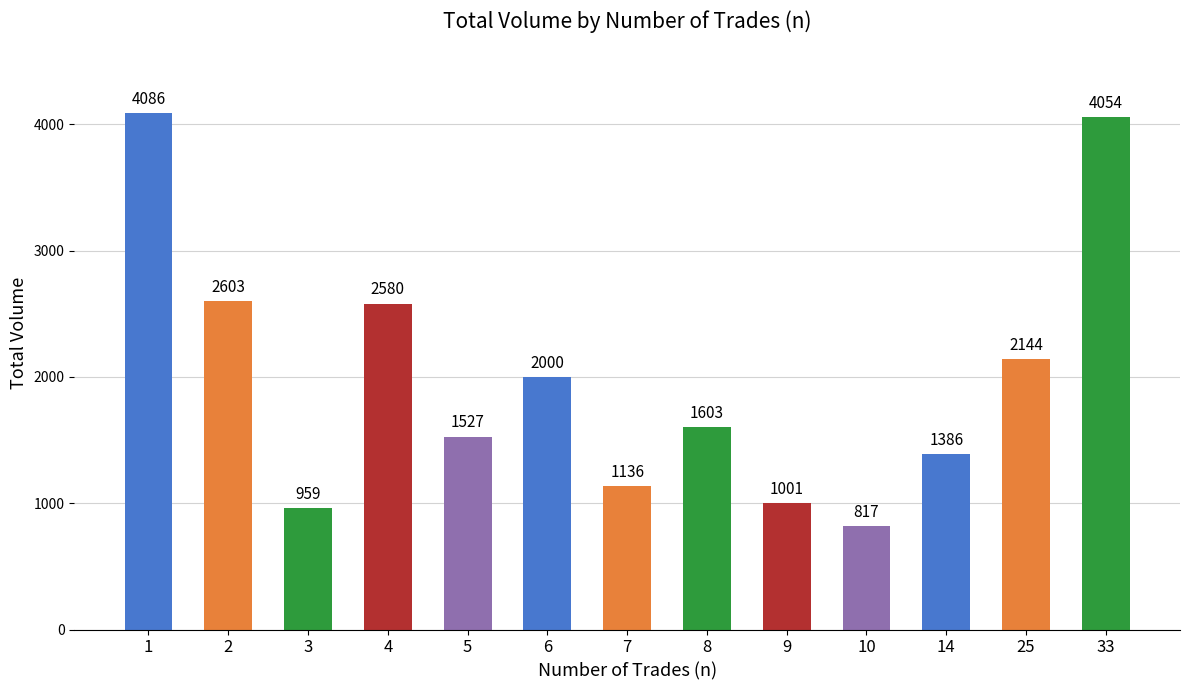

At which label is the value closest to 2451?

4